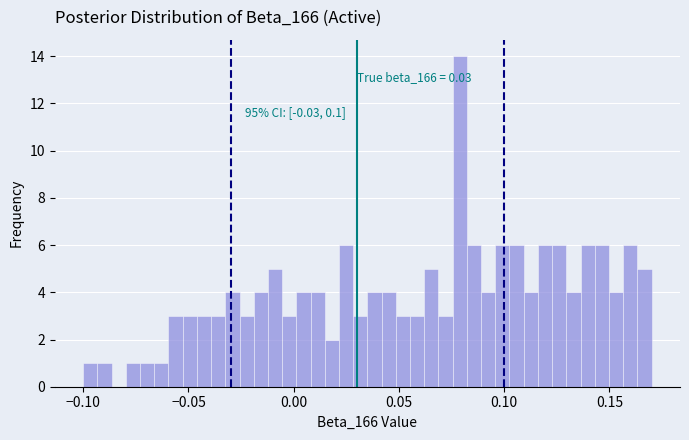

Read against the x-axis, roughly where is the centre of the tallest bar?

0.080